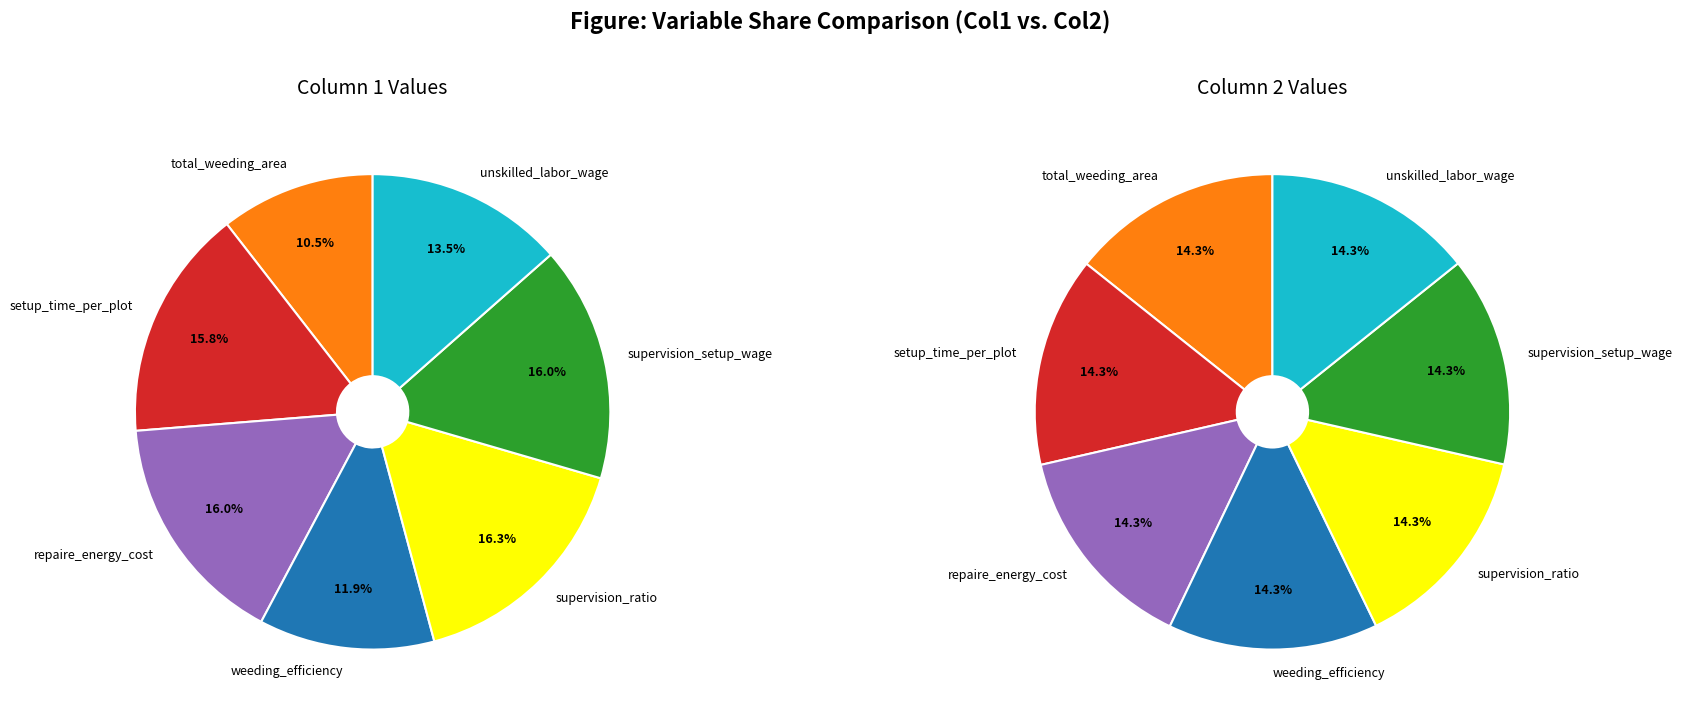

To the nearest percent, what portion does setup_time_per_plot represent?

16%